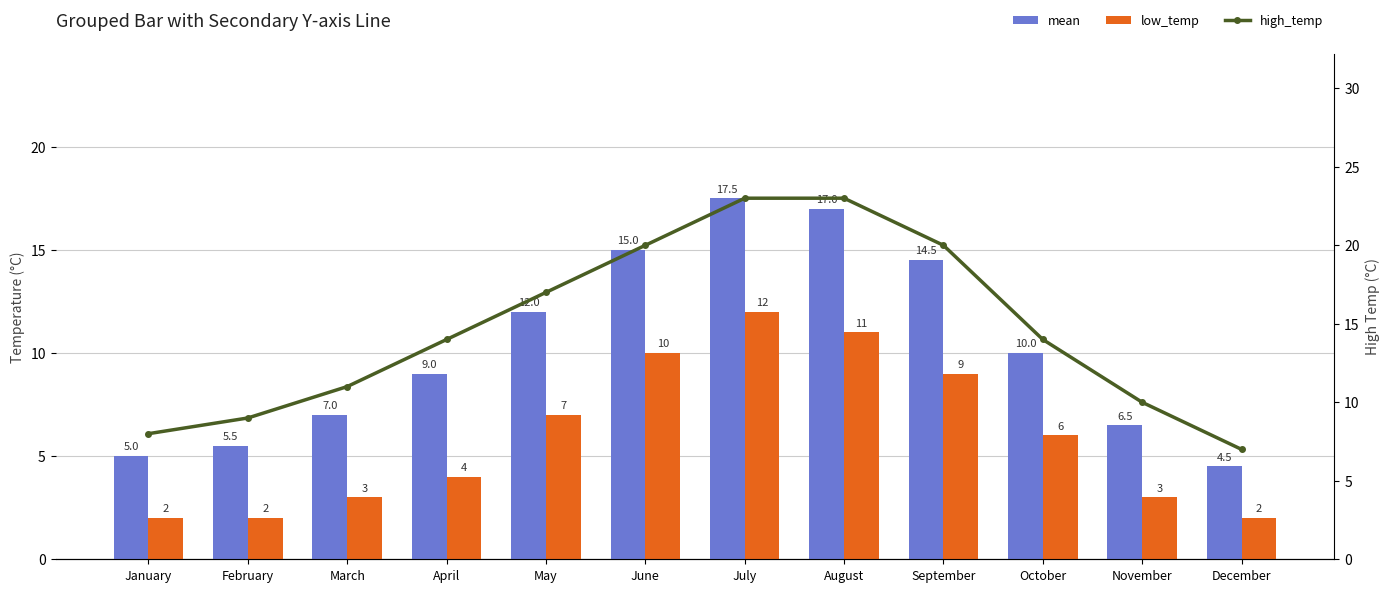

How many data points in mean are above 10?

5